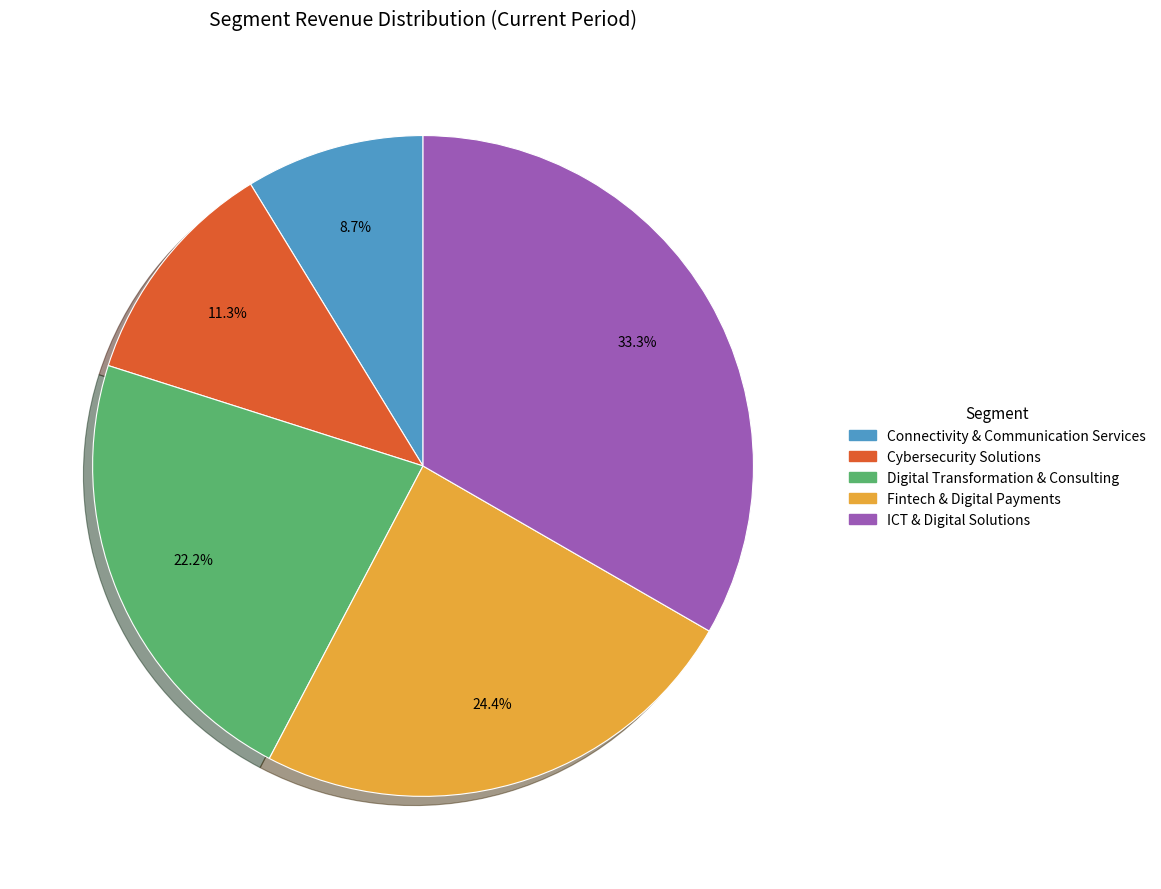

How many slices are in this pie chart?

5